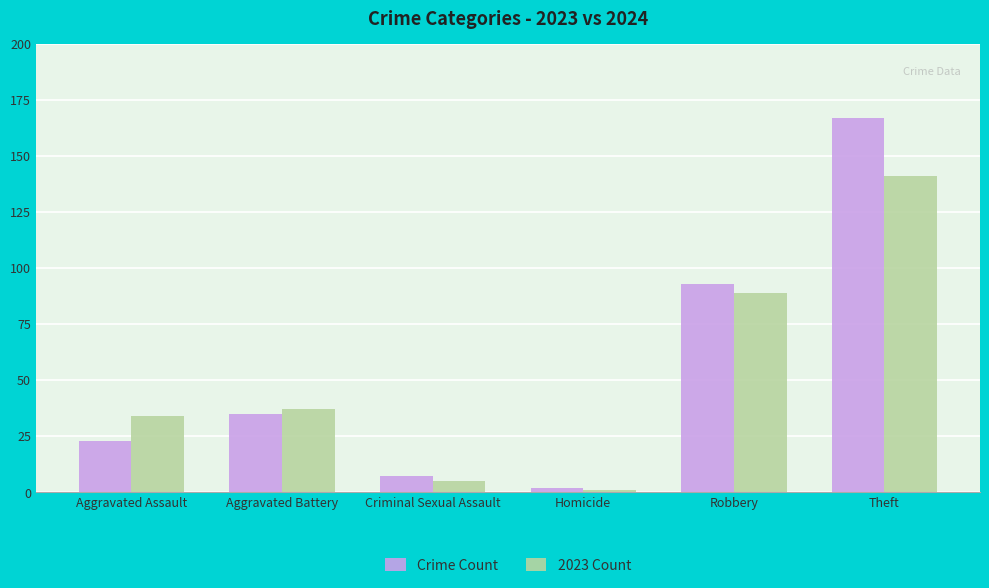

What is the sum of the 2023 Count values at Aggravated Assault and Homicide?

35